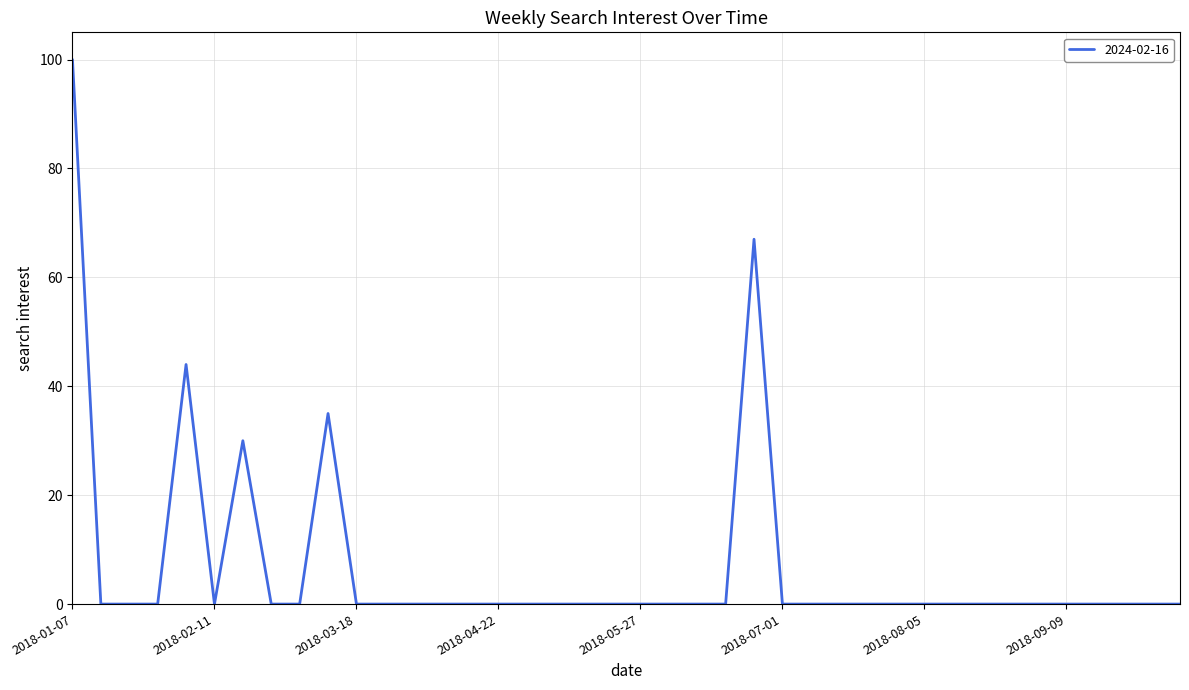

Does the chart display data point markers on the line(s)?

No